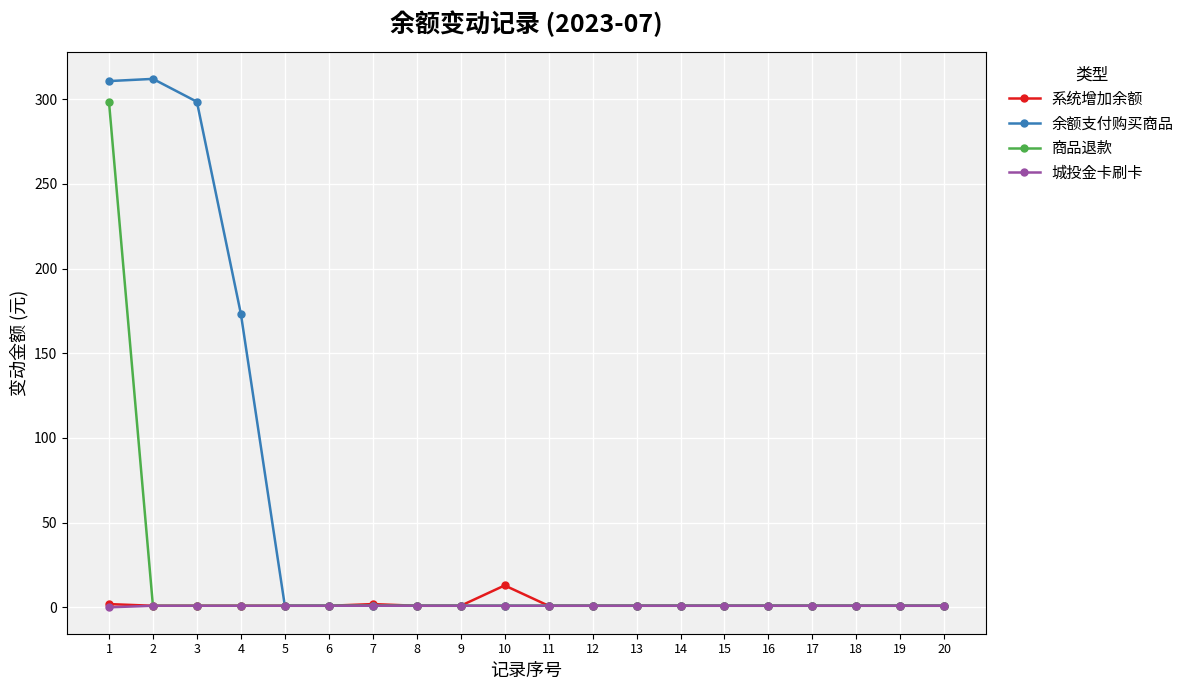

Which series has the largest range (max minus min)?

余额支付购买商品